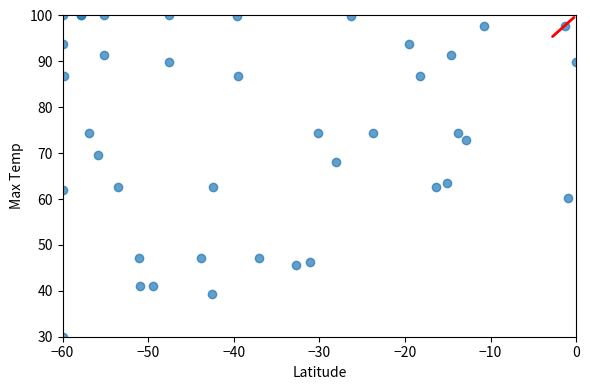

What Y value in the scatter plot is closest to 65?

63.4